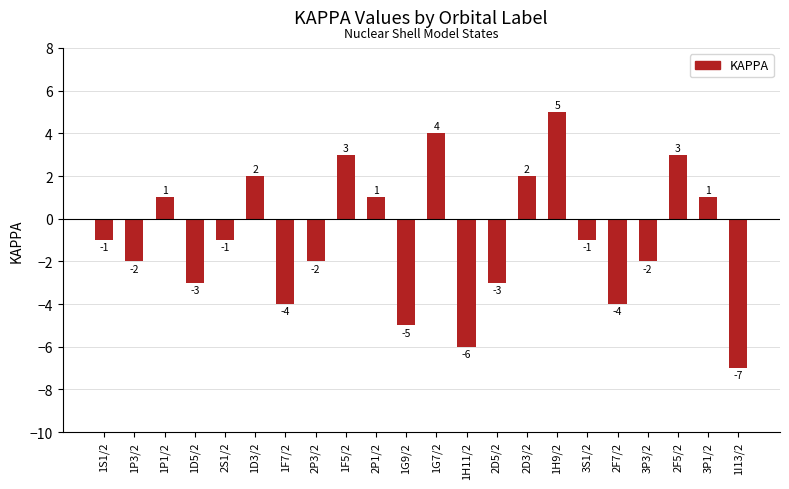

What is the label of the 17th bar from the right?

1D3/2